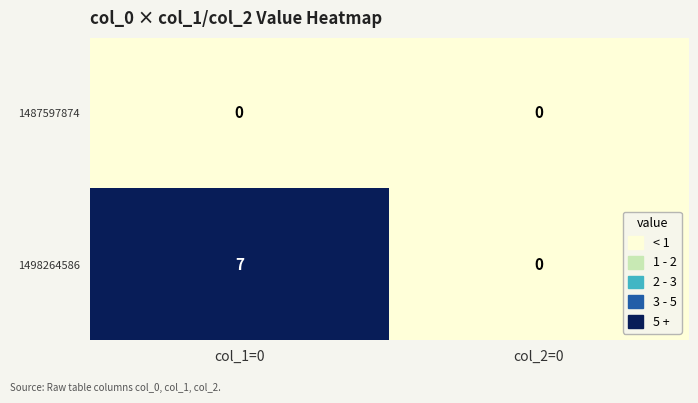

Rank the series by their average value, from lowest to highest.

1487597874, 1498264586